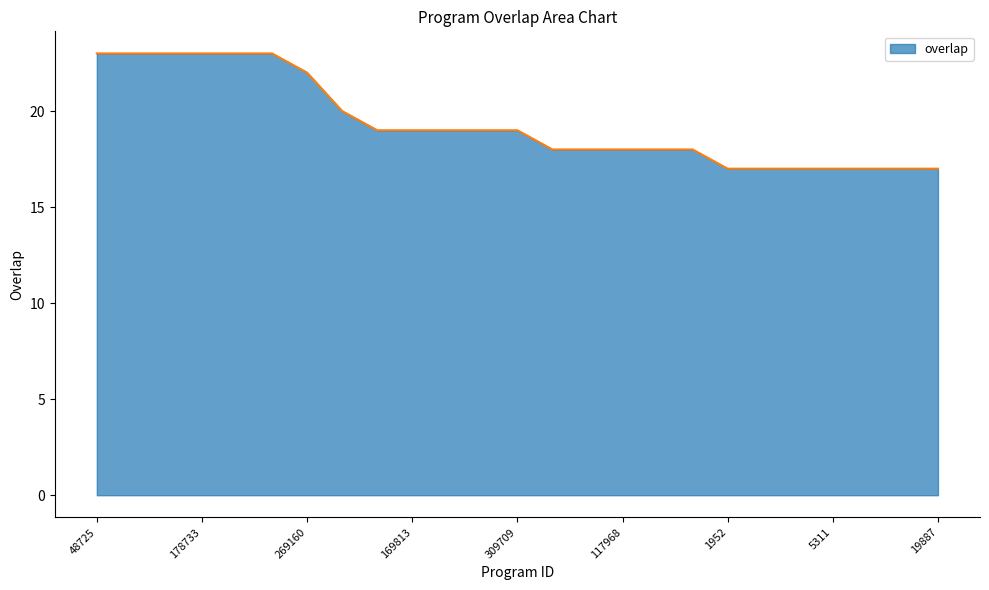

What is the smallest value displayed?

17